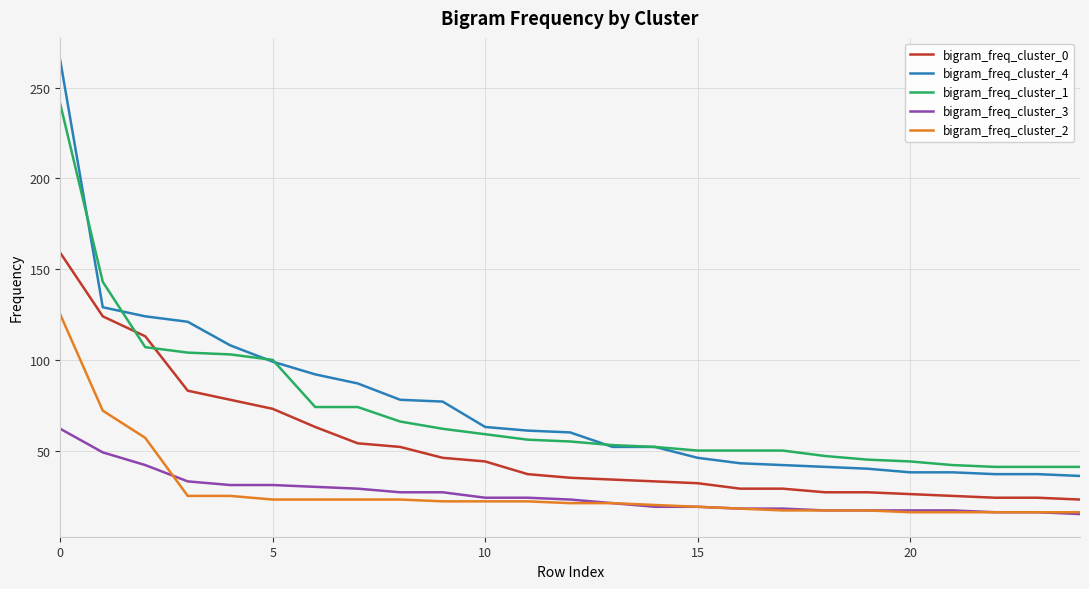

What is the smallest value displayed?

15